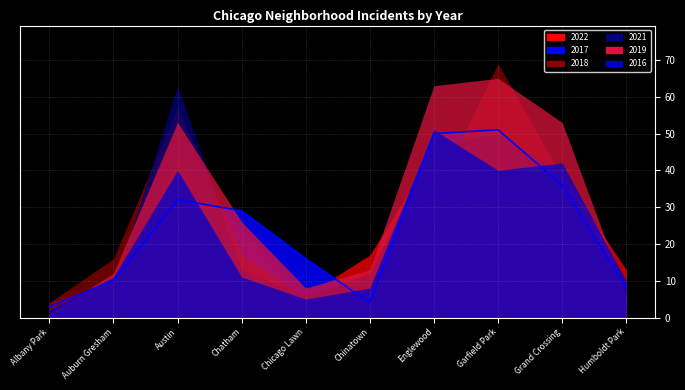

Which category has the highest value across all series?

Garfield Park